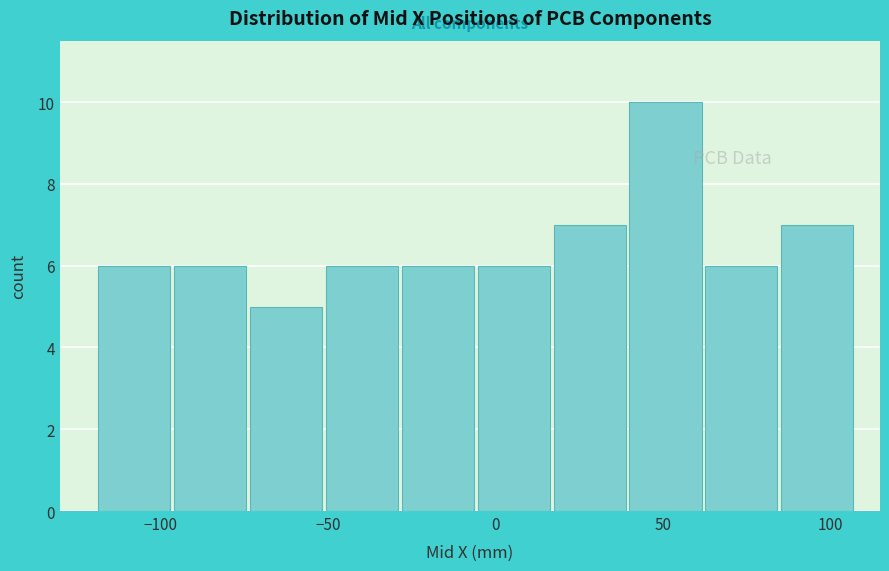

How tall is the bar that spans 15 to 40 on the x-axis? Neither the bar edges nor the heights are printed on the chart, so give them approximately, as read against the axes.

7